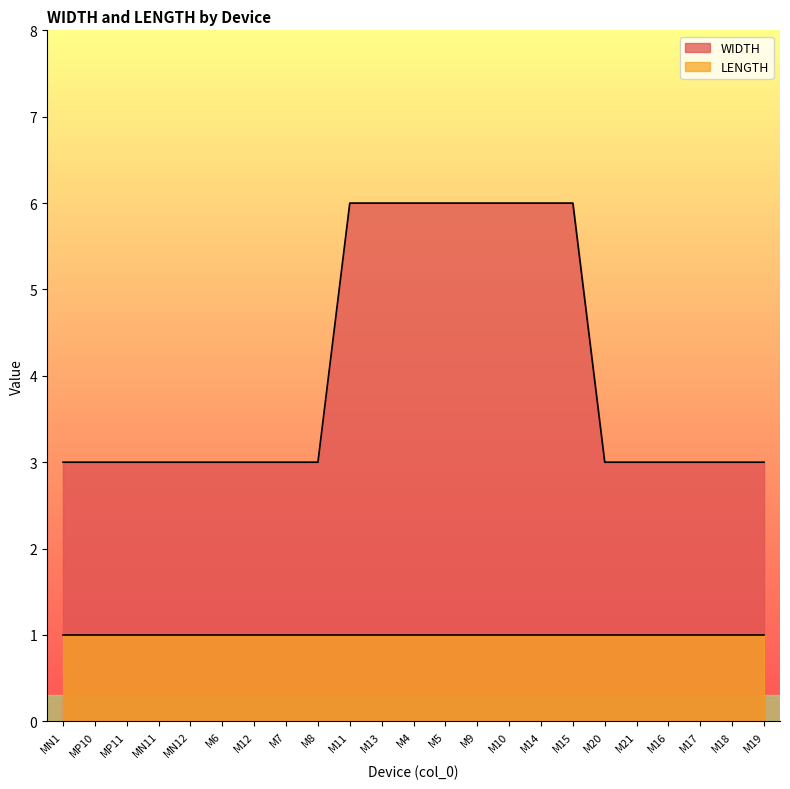

Reading left to right, extract all data points from this chart.

MN1=3	MP10=3	MP11=3	MN11=3	MN12=3	M6=3	M12=3	M7=3	M8=3	M11=6	M13=6	M4=6	M5=6	M9=6	M10=6	M14=6	M15=6	M20=3	M21=3	M16=3	M17=3	M18=3	M19=3